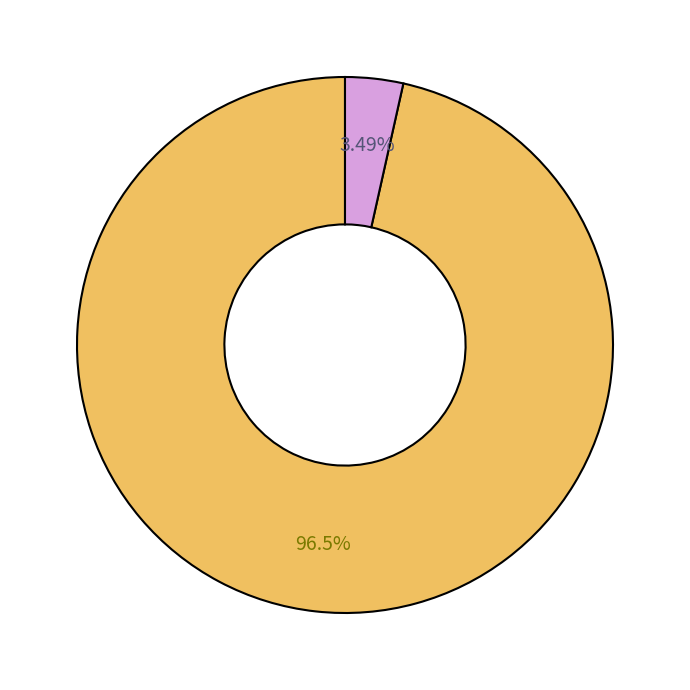

Count the number of slices in the pie.

2